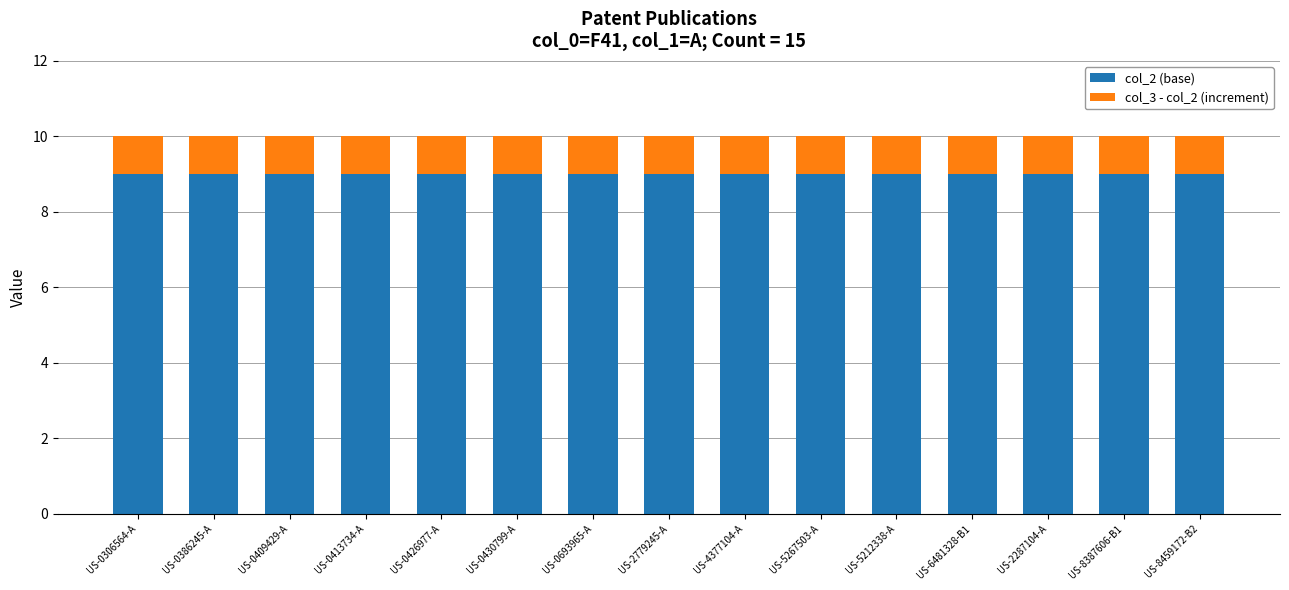

Are the bars horizontal?

No